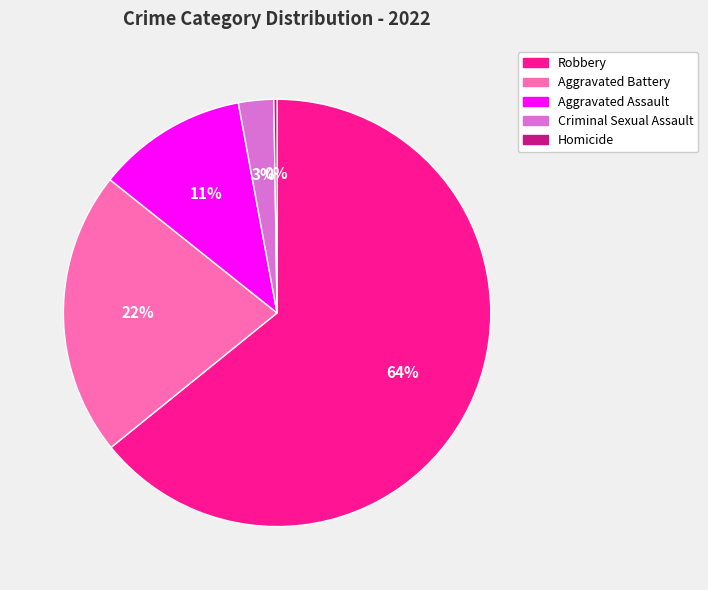

Do Robbery and Criminal Sexual Assault together represent more than half of the pie?

Yes